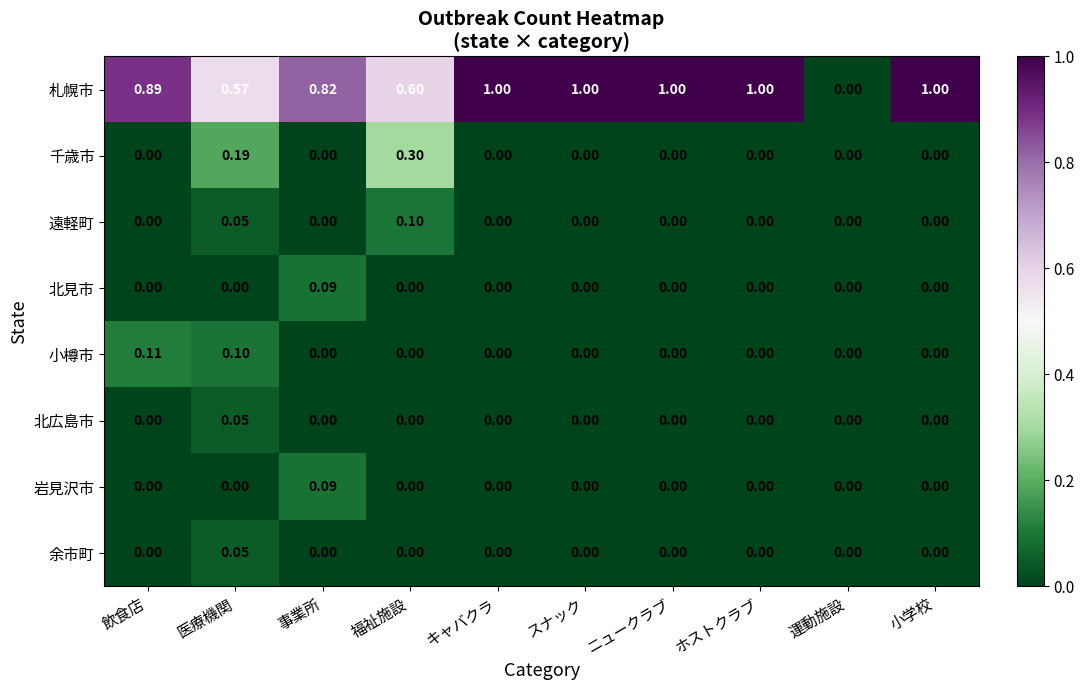

Which series has the widest spread of values?

札幌市